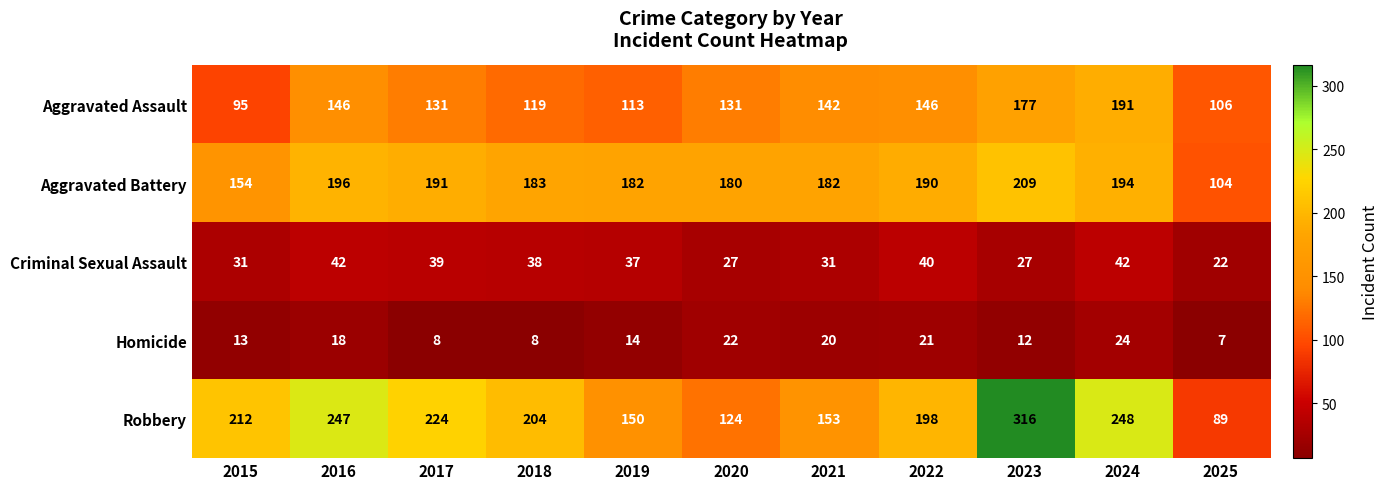

What is the difference between the Aggravated Battery values at 2023 and 2024?

15